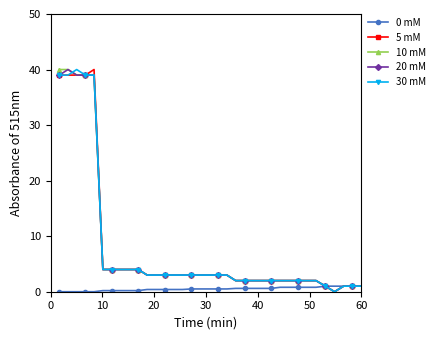

What is the maximum value for 10 mM?

40.0